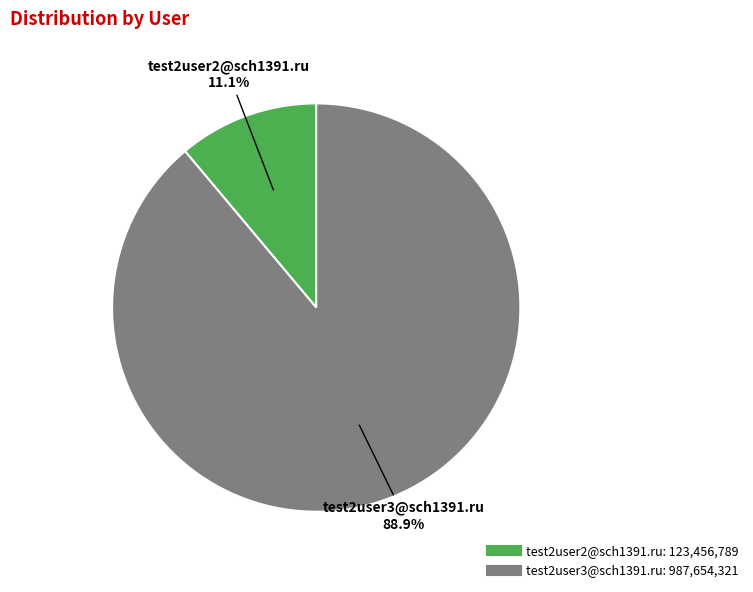

Between test2user3@sch1391.ru and test2user2@sch1391.ru, which is larger?

test2user3@sch1391.ru